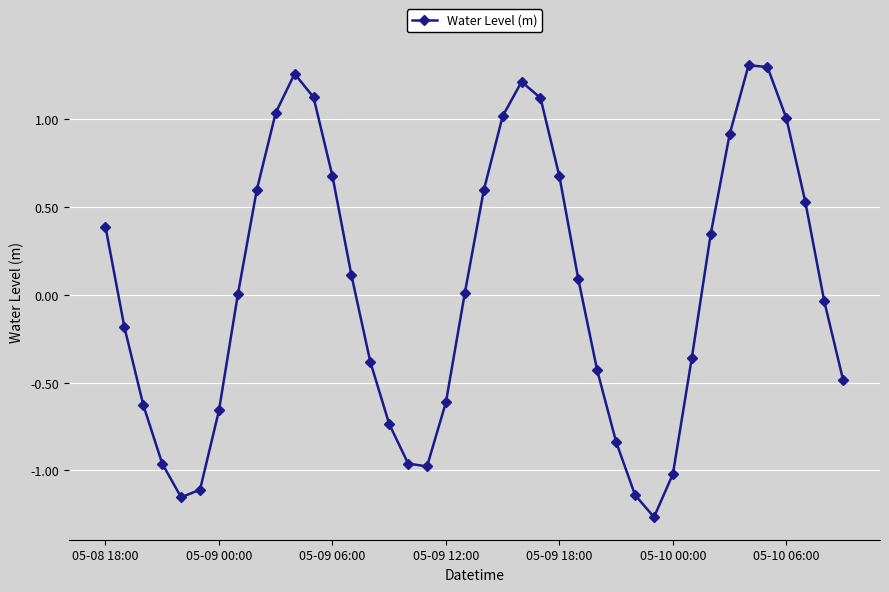

How many points are higher than both their immediate neighbors (excluding endpoints)?

3